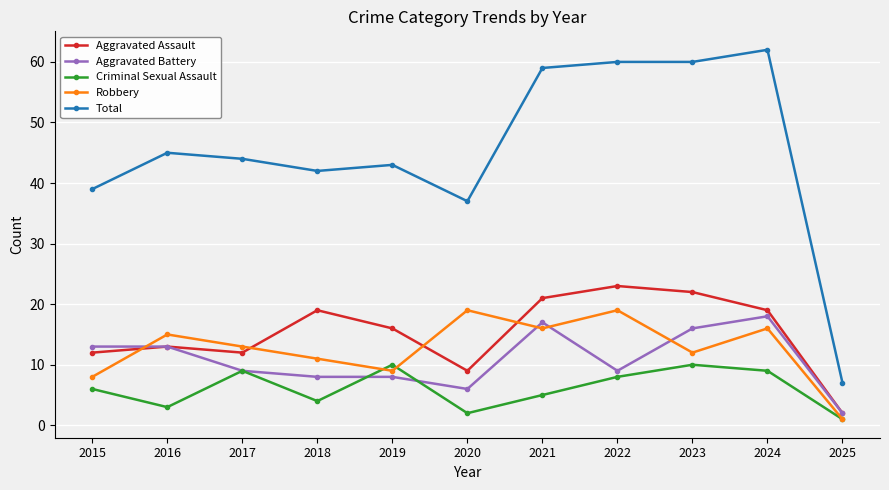

Which series has the largest total across all categories?

Total